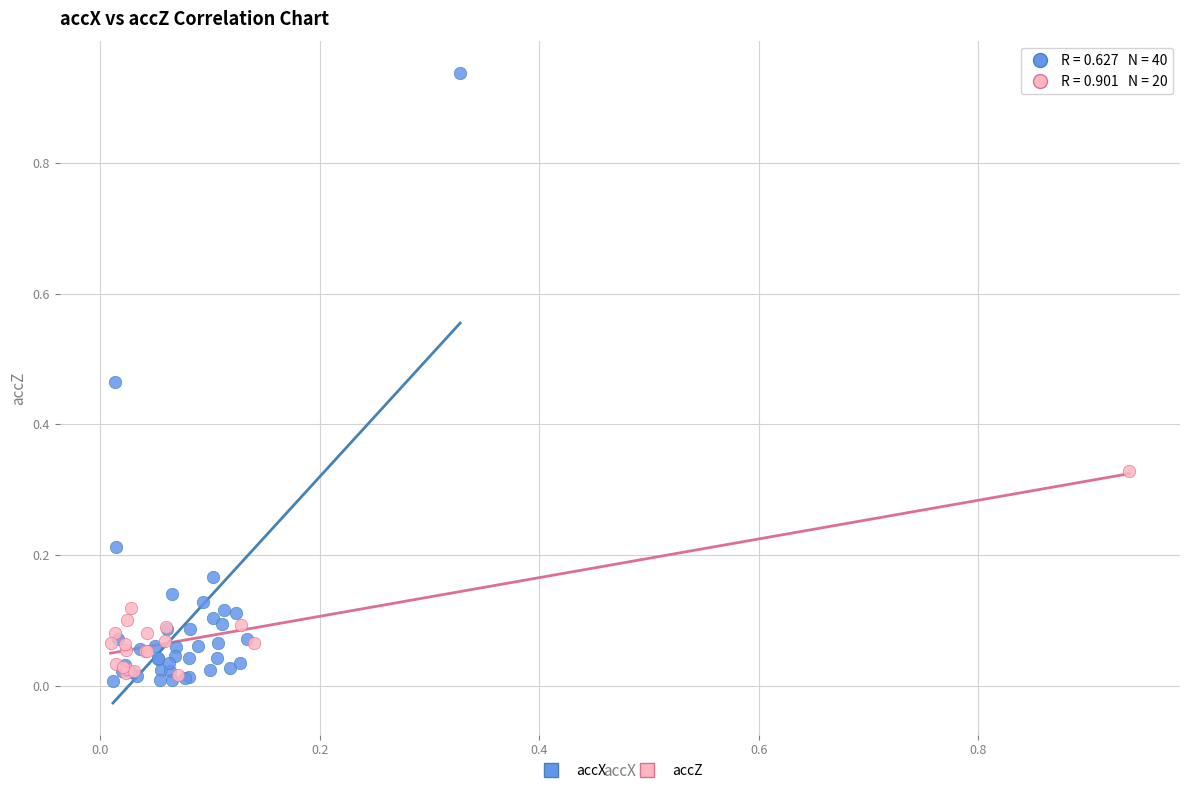

Which series contains the highest Y value?

accX